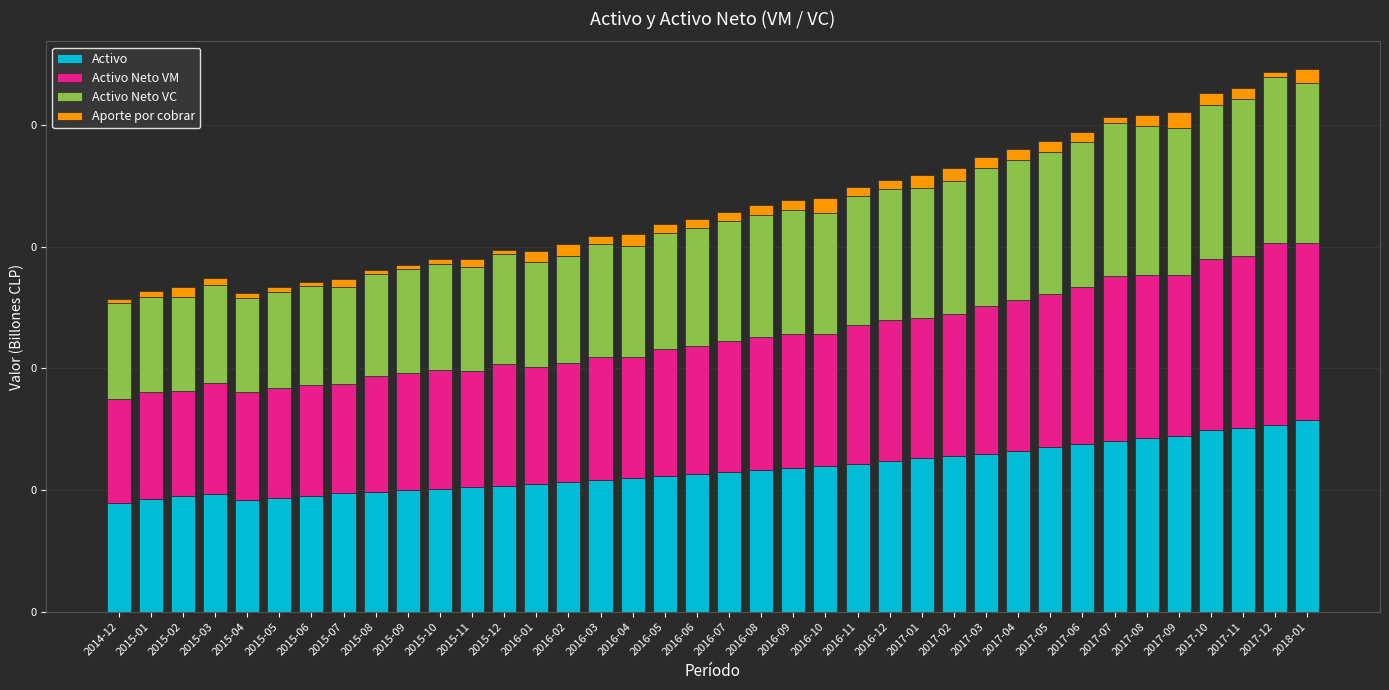

The Activo Neto VC series shows 0.1 at 2015-01. True or false?

True